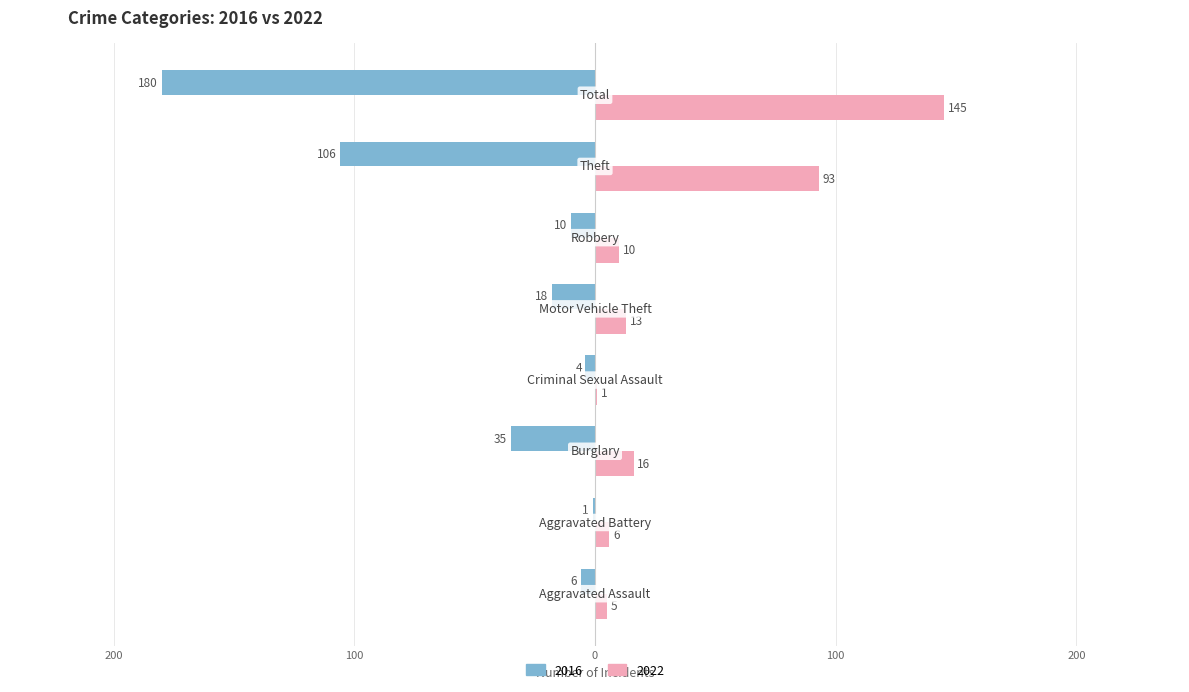

Reading left to right, list all the values displayed in this chart.

2016: Aggravated Assault=-6	Aggravated Battery=-1	Burglary=-35	Criminal Sexual Assault=-4	Motor Vehicle Theft=-18	Robbery=-10	Theft=-106	Total=-180
2022: Aggravated Assault=5	Aggravated Battery=6	Burglary=16	Criminal Sexual Assault=1	Motor Vehicle Theft=13	Robbery=10	Theft=93	Total=145